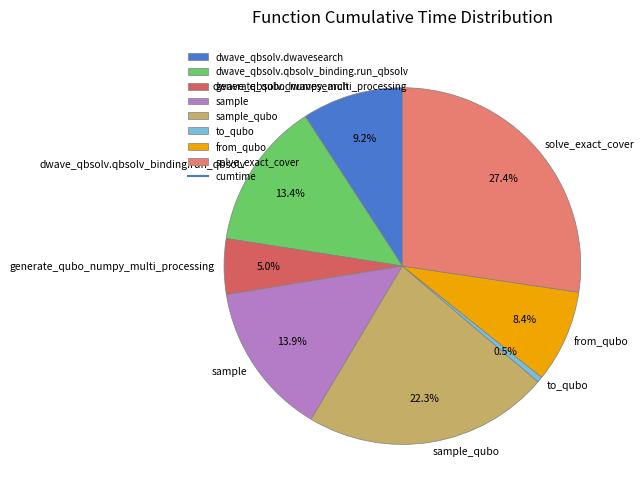

What is the largest slice in the pie chart?

solve_exact_cover